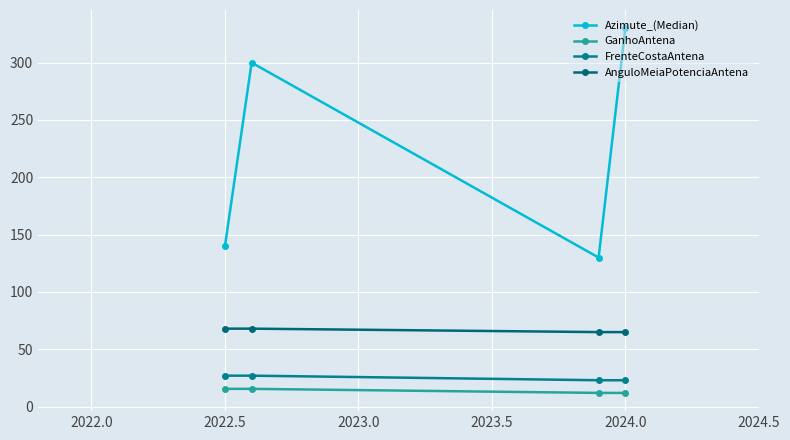

True or false: AnguloMeiaPotenciaAntena and FrenteCostaAntena cross at least once.

False